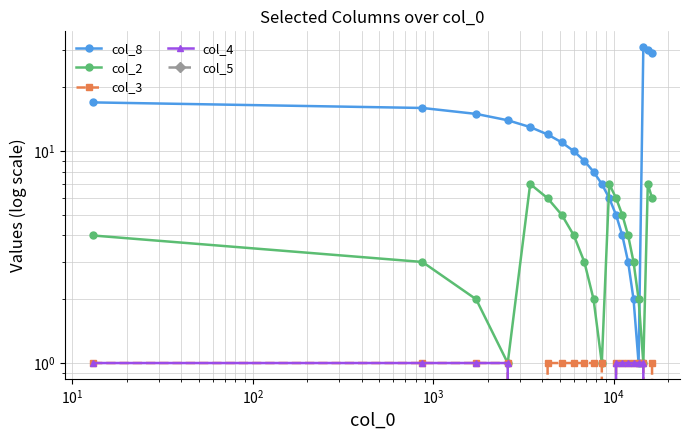

Does the chart have visible grid lines?

Yes